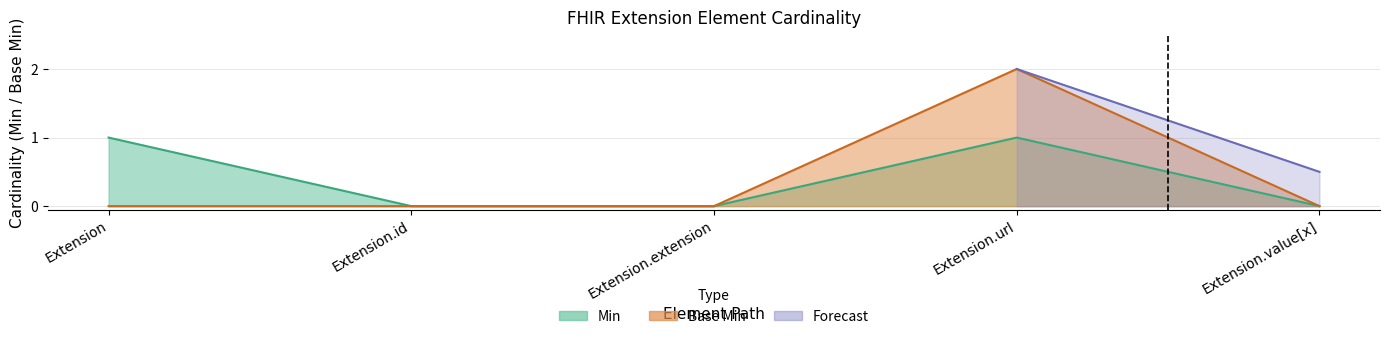

Count the values in the range 0 to 1.

4